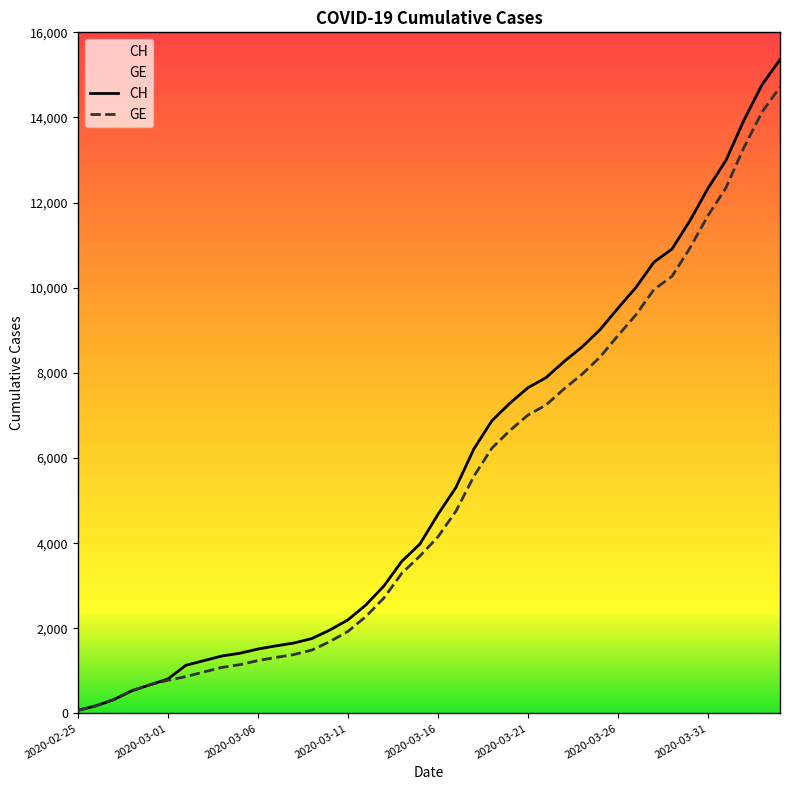

Rank the categories by CH value from lowest to highest.

2020-02-25, 2020-02-26, 2020-02-27, 2020-02-28, 2020-02-29, 2020-03-01, 2020-03-02, 2020-03-03, 2020-03-04, 2020-03-05, 2020-03-06, 2020-03-07, 2020-03-08, 2020-03-09, 2020-03-10, 2020-03-11, 2020-03-12, 2020-03-13, 2020-03-14, 2020-03-15, 2020-03-16, 2020-03-17, 2020-03-18, 2020-03-19, 2020-03-20, 2020-03-21, 2020-03-22, 2020-03-23, 2020-03-24, 2020-03-25, 2020-03-26, 2020-03-27, 2020-03-28, 2020-03-29, 2020-03-30, 2020-03-31, 2020-04-01, 2020-04-02, 2020-04-03, 2020-04-04